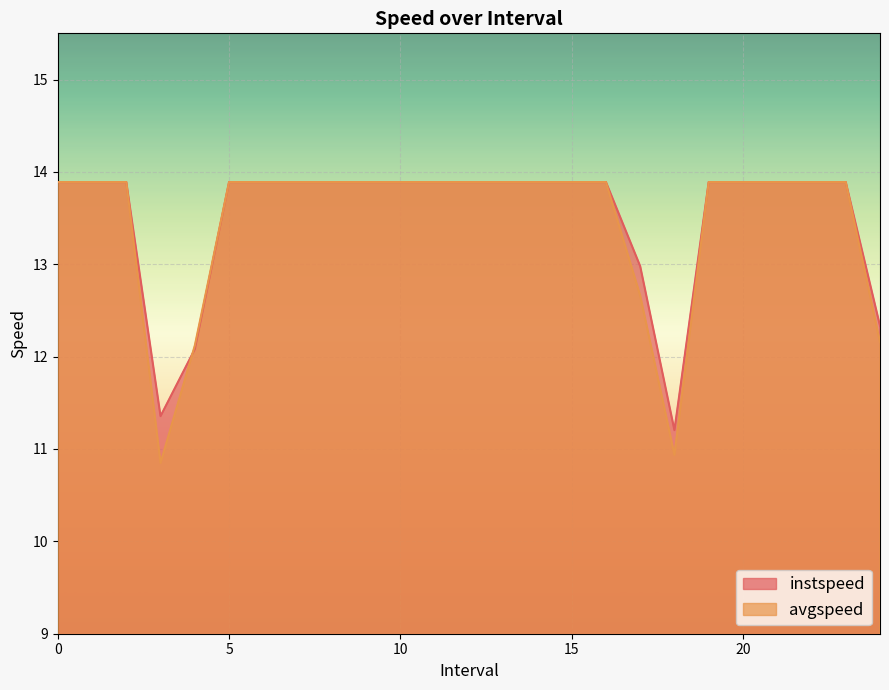

The instspeed series shows 24.0 at 21. True or false?

False